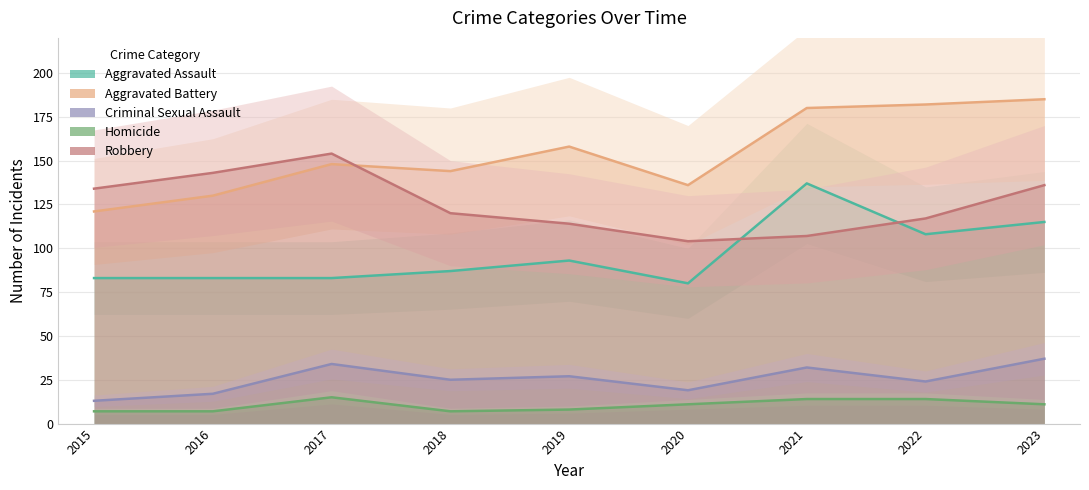

At which label is Aggravated Assault closest to 108?

2022